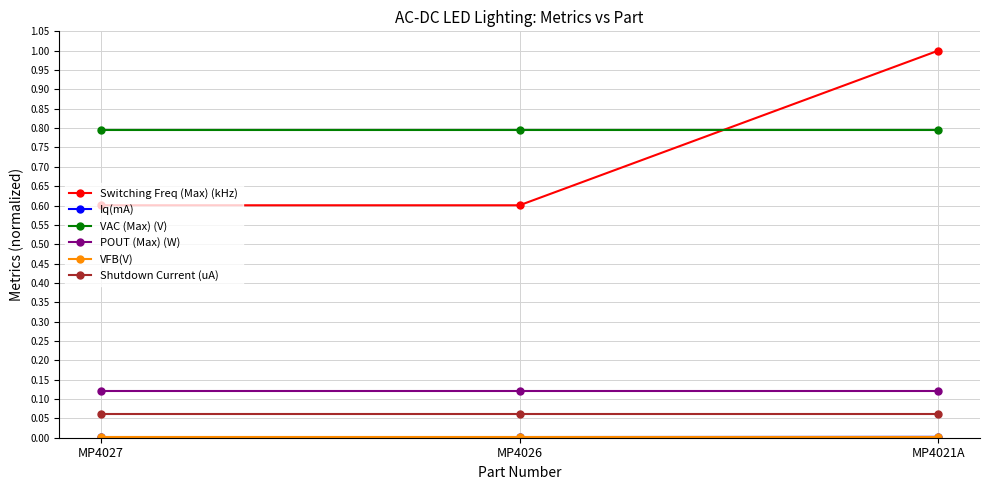

What is the label of the 2nd point from the left?

MP4026